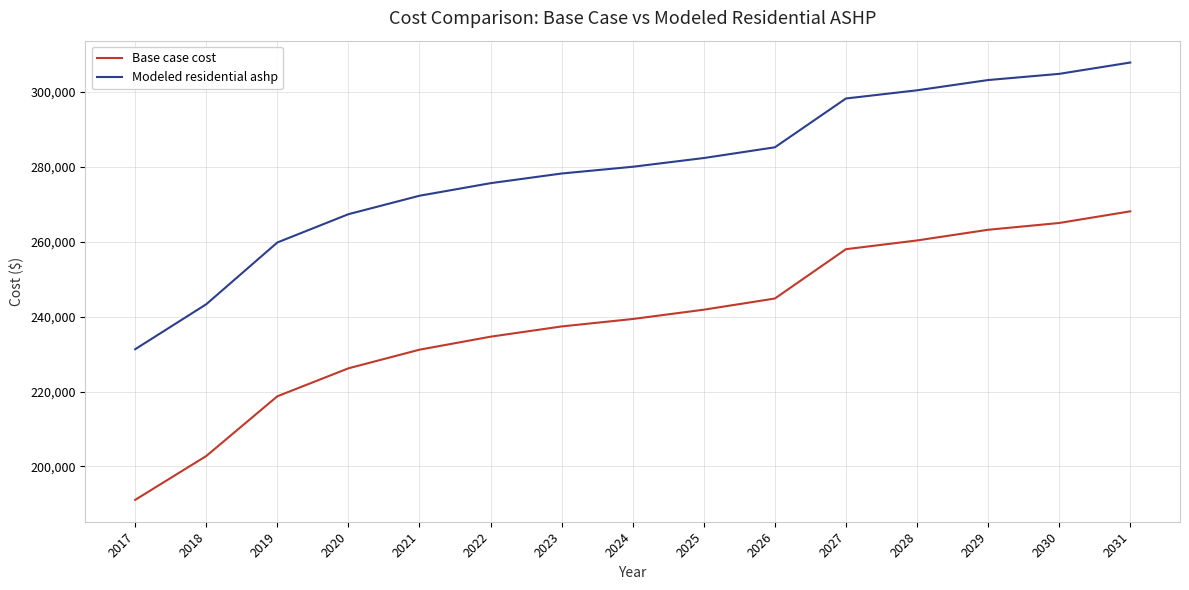

The Base case cost series shows 218723.5 at 2019. True or false?

True